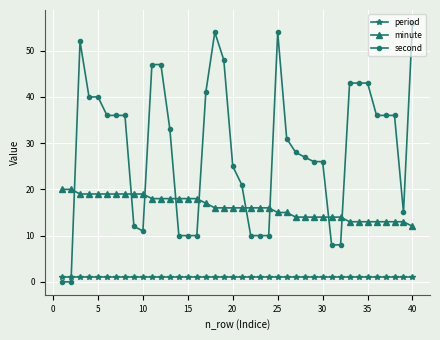

True or false: second has more than 0 interior local peaks.

True